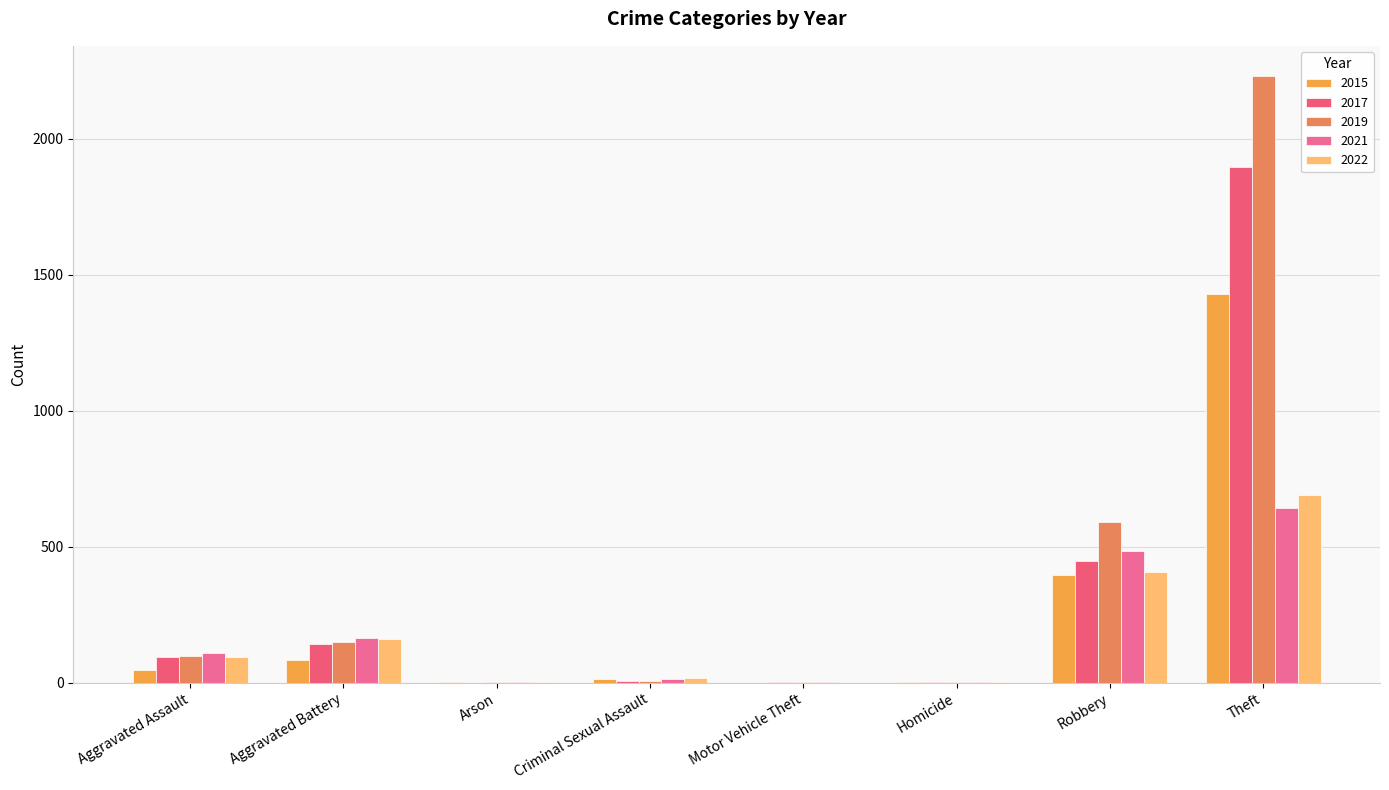

Is the value of 2015 at Arson greater than the value of 2022 at Robbery?

No